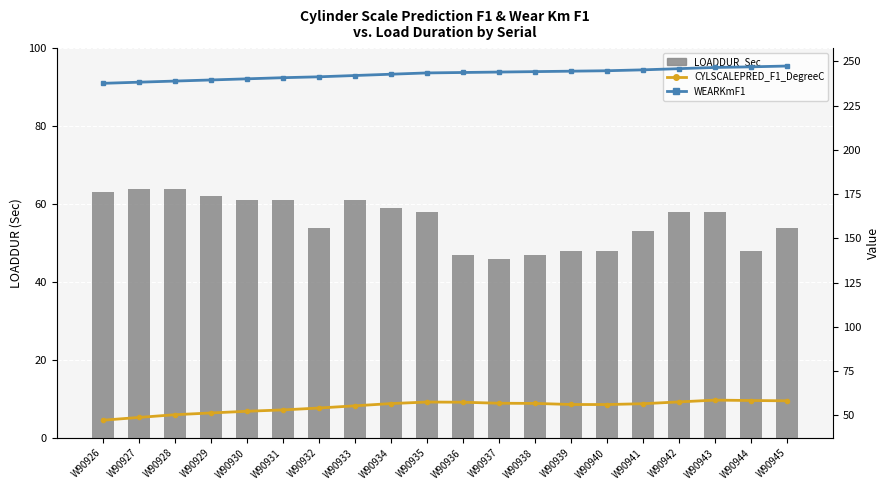

Is the value of CYLSCALEPRED_F1_DegreeC at W90933 greater than the value of LOADDUR_Sec at W90935?

No